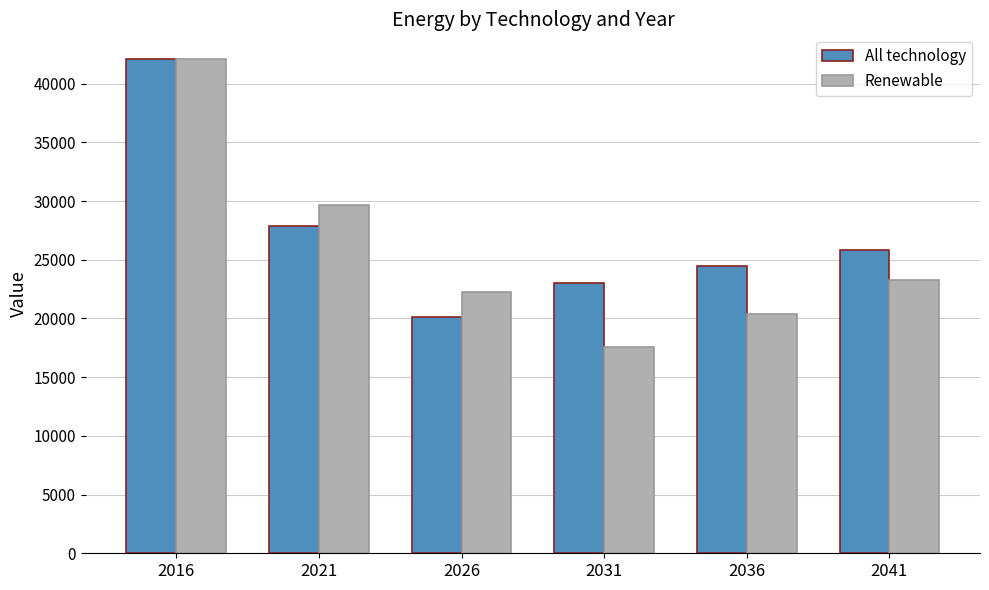

Reading left to right, transcribe all the data shown in this chart.

All technology: 42098.1	27884.5	20141.4	22996.5	24428.5	25865.9
Renewable: 42098.1	29638.3	22224.9	17546.0	20364.6	23315.4